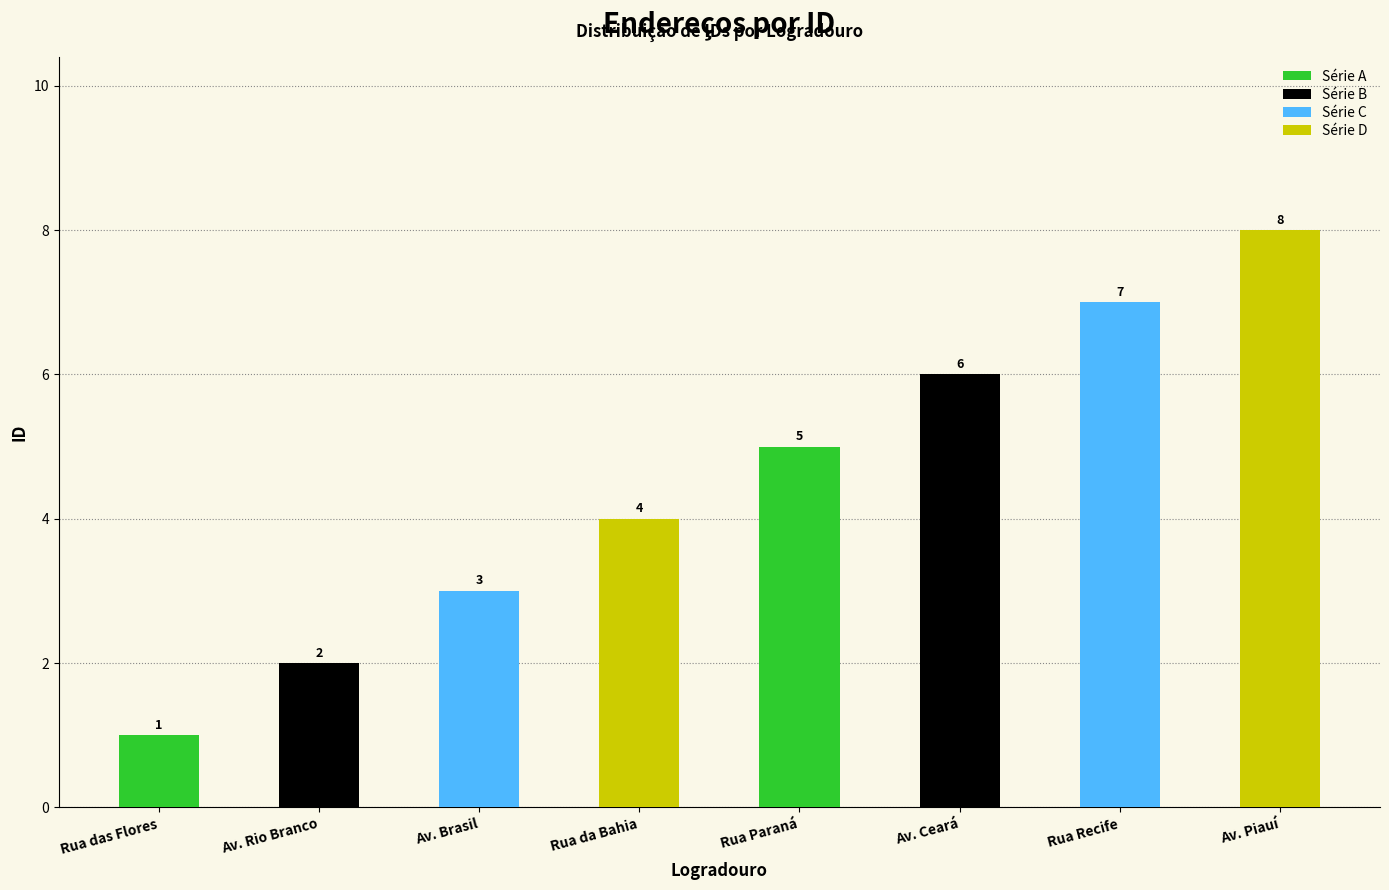

List the labels in order of value, smallest first.

Rua das Flores, Av. Rio Branco, Av. Brasil, Rua da Bahia, Rua Paraná, Av. Ceará, Rua Recife, Av. Piauí